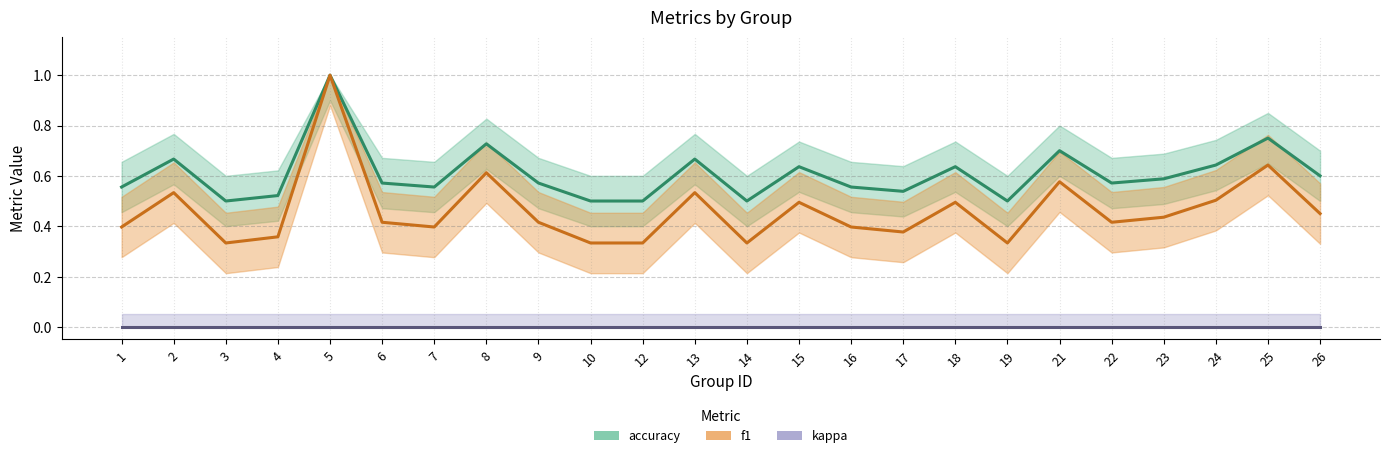

What is the difference between the highest and lowest values at 10?

0.5